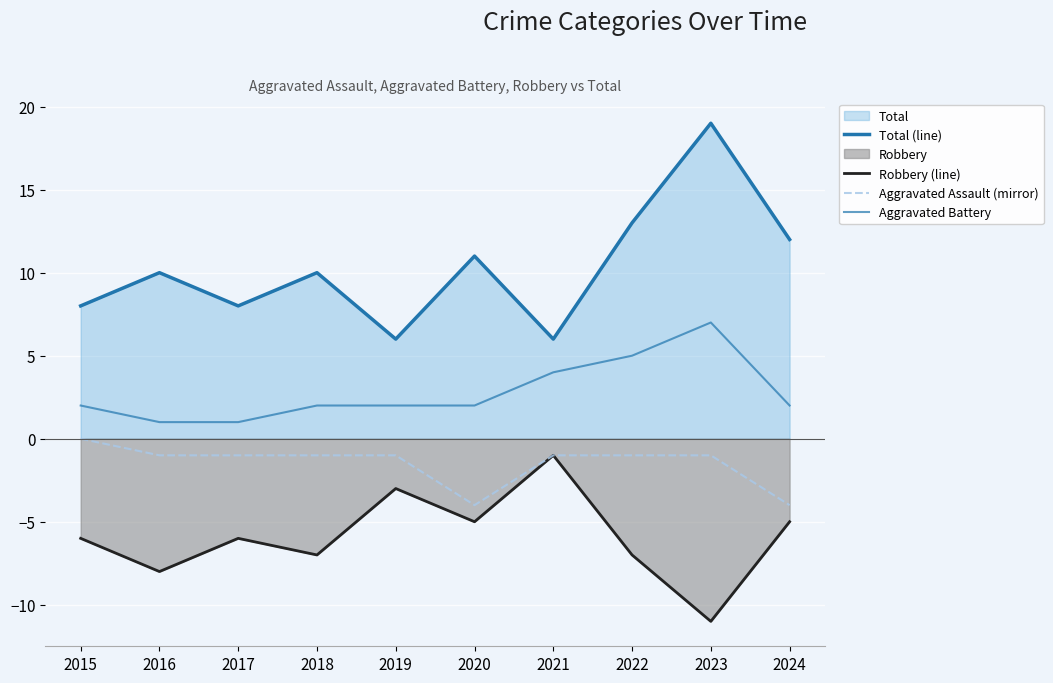

Read the Total (line) value at 2017, to the nearest 5.

10